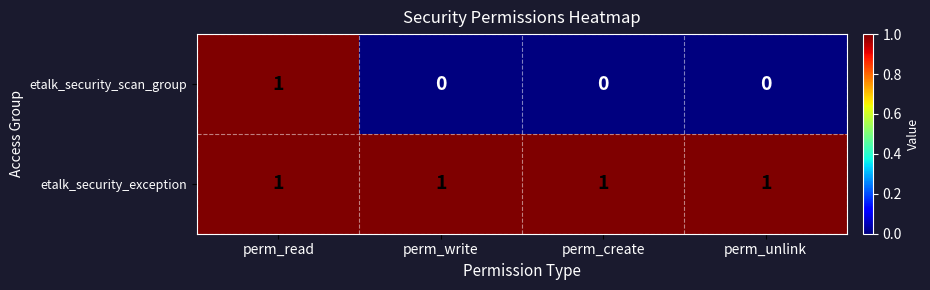

Which series has the largest range (max minus min)?

etalk_security_scan_group